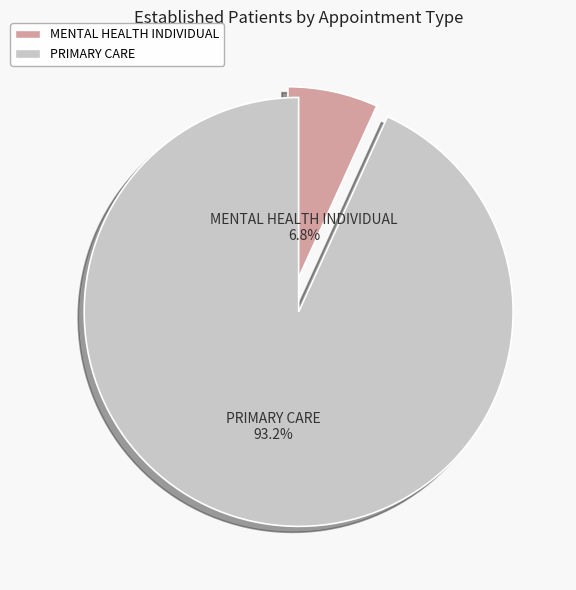

Is there a majority slice in this chart?

Yes